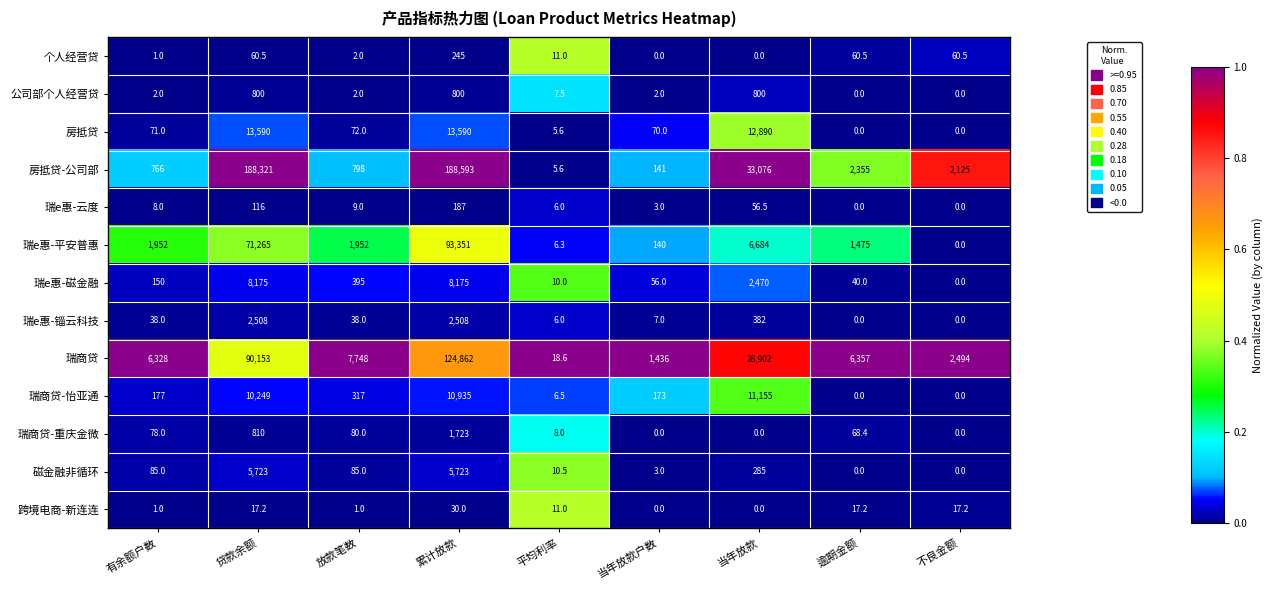

True or false: 瑞商贷-重庆金微 has a value of 68.4 at 逾期金额.

True